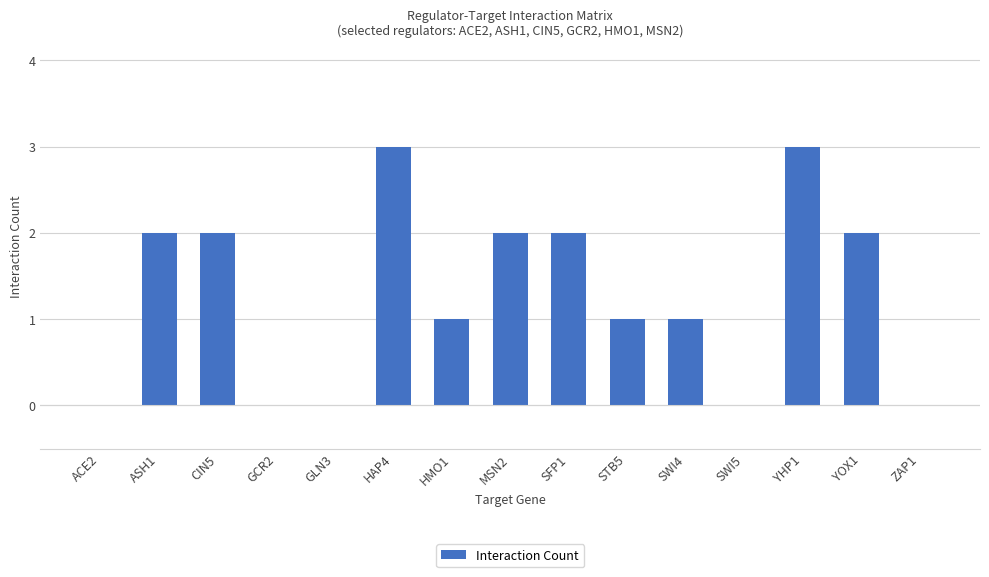

Between SFP1 and STB5, which is larger?

SFP1